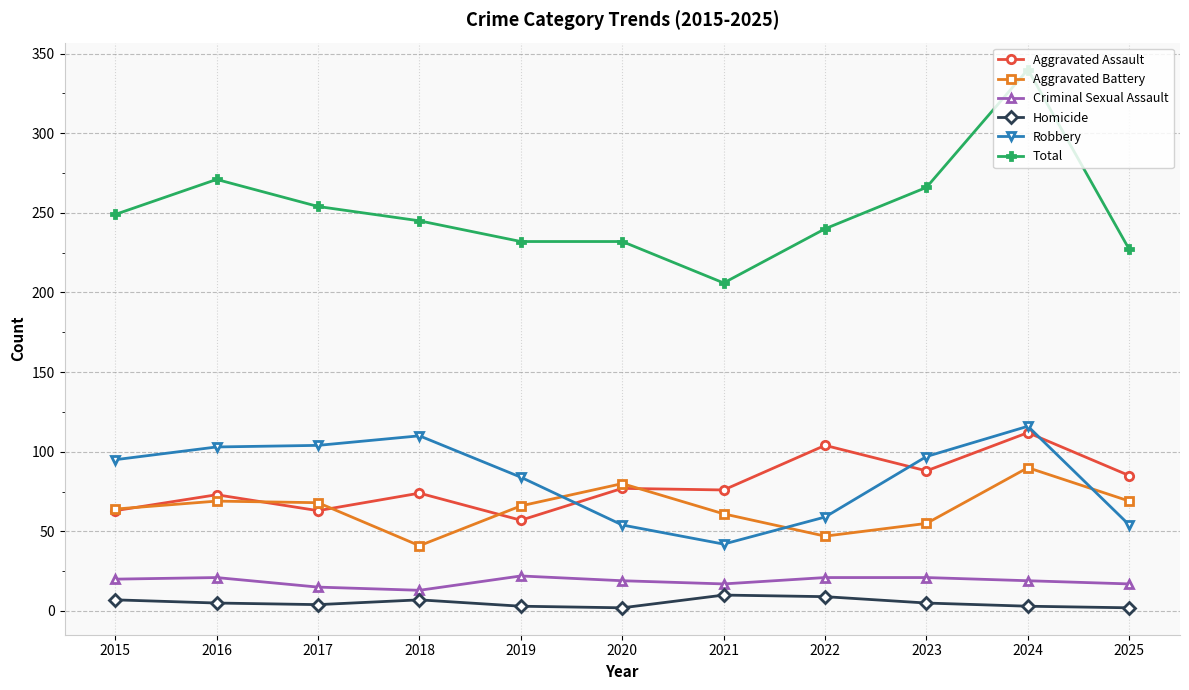

What is the value of the Total point at the 9th from the left?

266